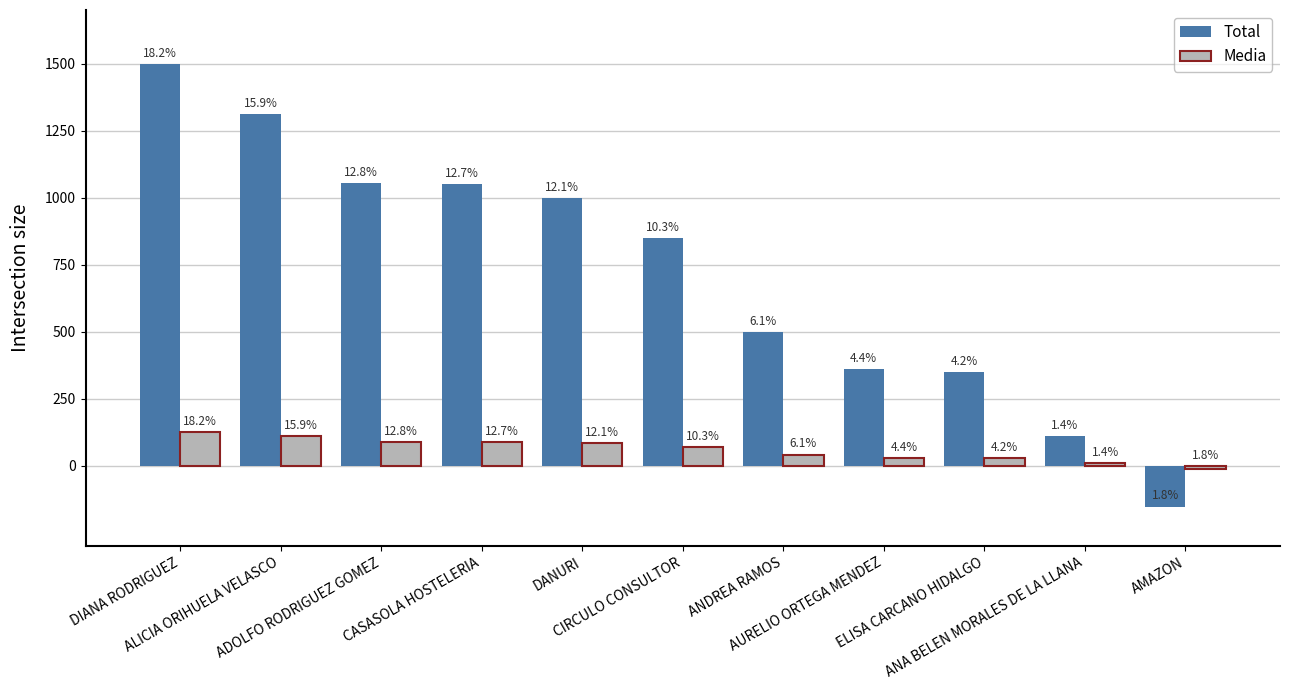

What is the approximate value of Media at ADOLFO RODRIGUEZ GOMEZ?

87.8